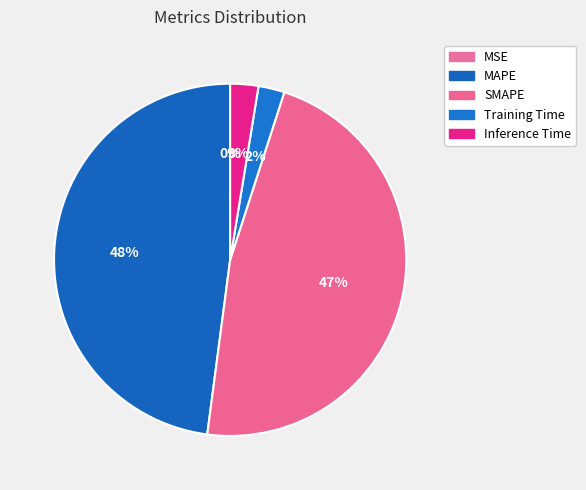

What is the smallest slice in the pie chart?

MSE